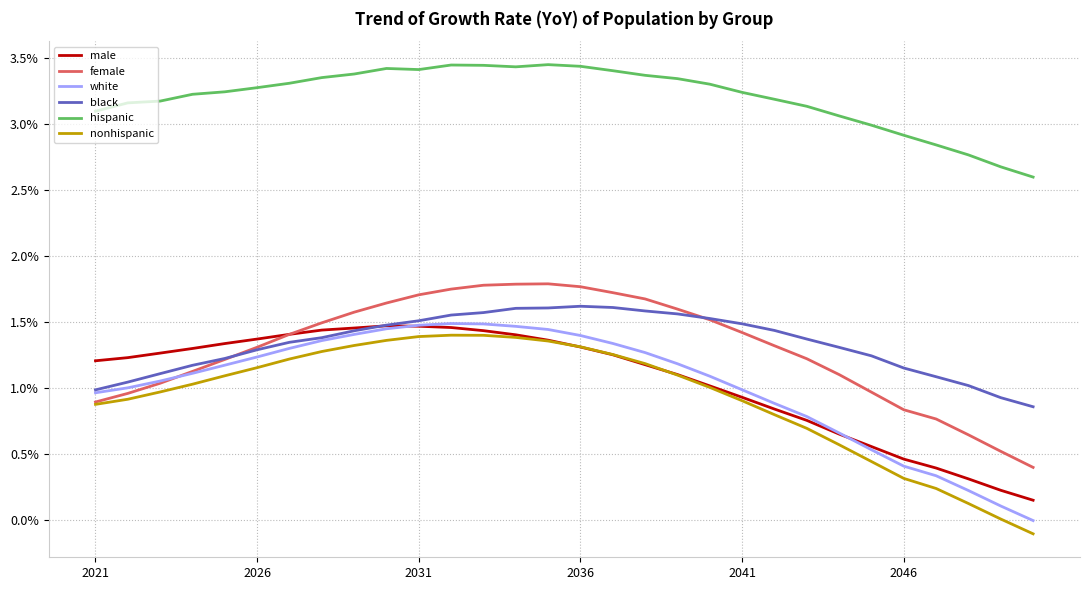

What is the sum of all black values?

0.4